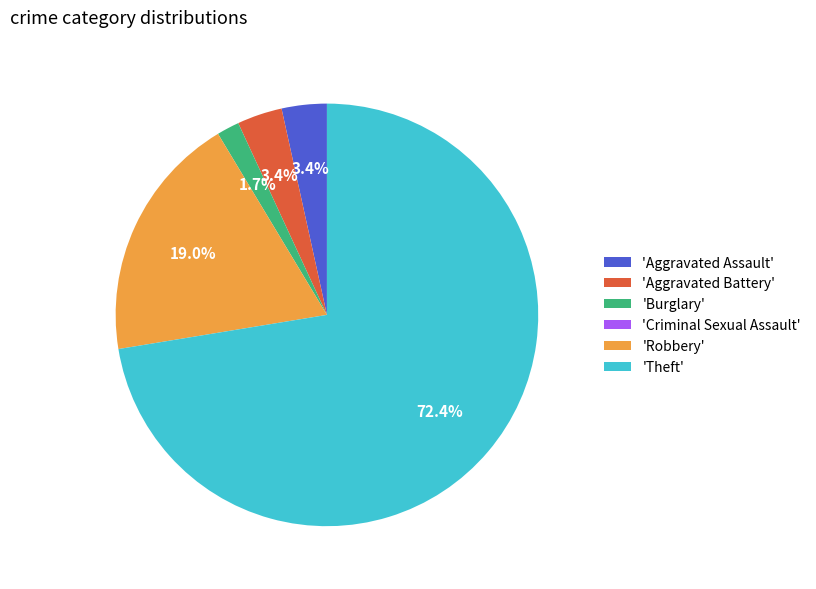

To the nearest percent, what is the average slice percentage?

17%